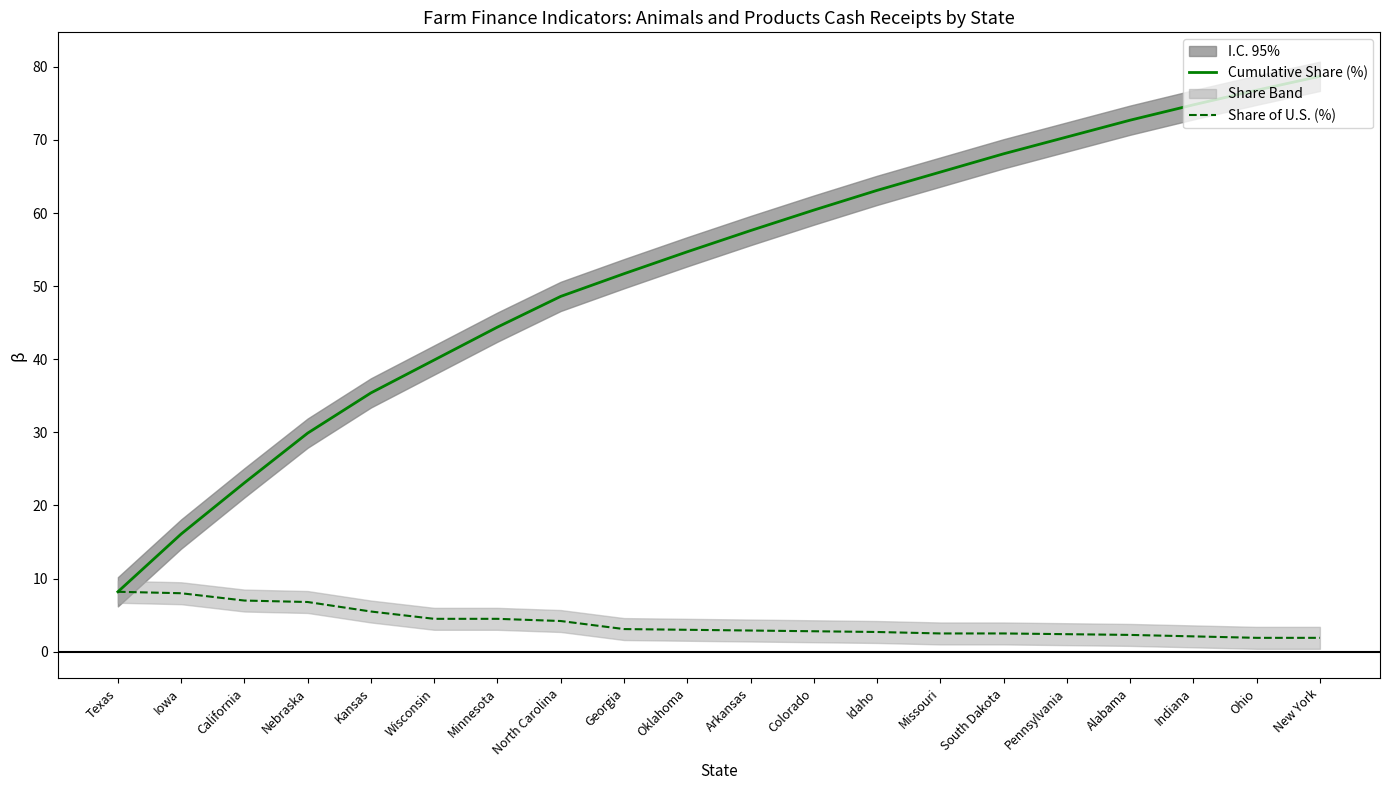

How many distinct data groups are displayed?

2